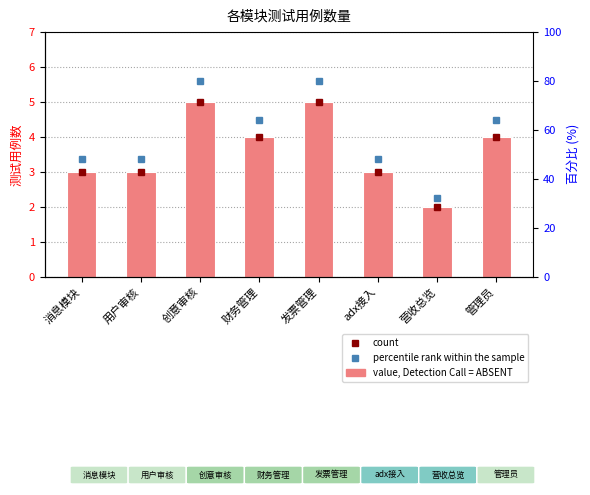

Reading left to right, extract all data points from this chart.

消息模块=3	用户审核=3	创意审核=5	财务管理=4	发票管理=5	adx接入=3	营收总览=2	管理员=4